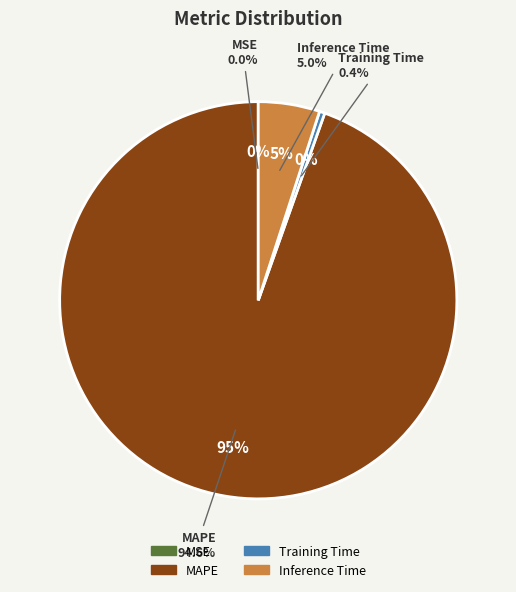

Does MAPE account for over 50% of the chart?

Yes